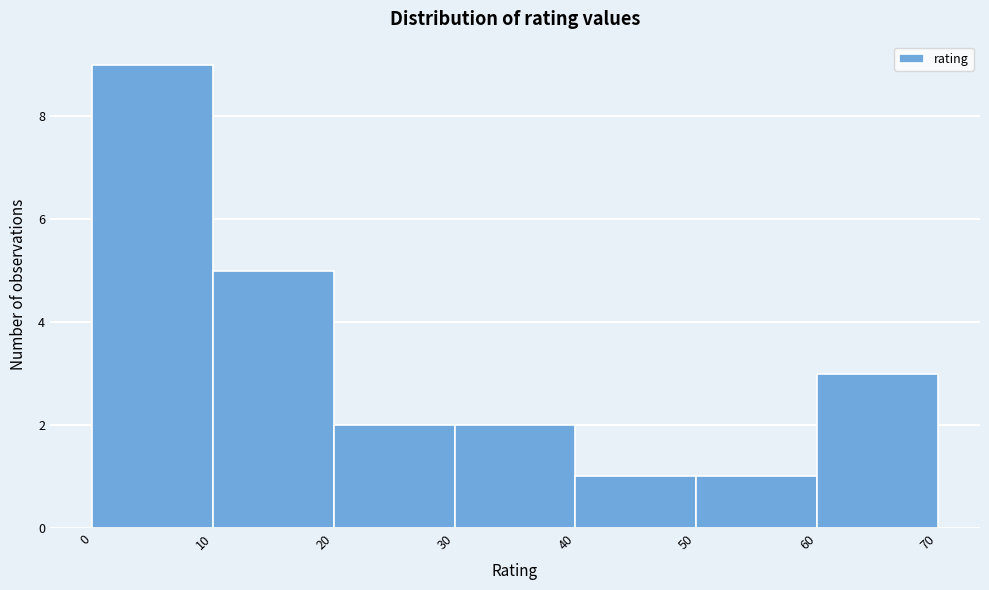

Reading left to right, transcribe this chart: for each bar, give the range it covers on the x-axis and its height. The values are not printed on the chart, so give them approximately, as read against the axis.

0 to 10: 9
10 to 20: 5
20 to 30: 2
30 to 40: 2
40 to 50: 1
50 to 60: 1
60 to 70: 3